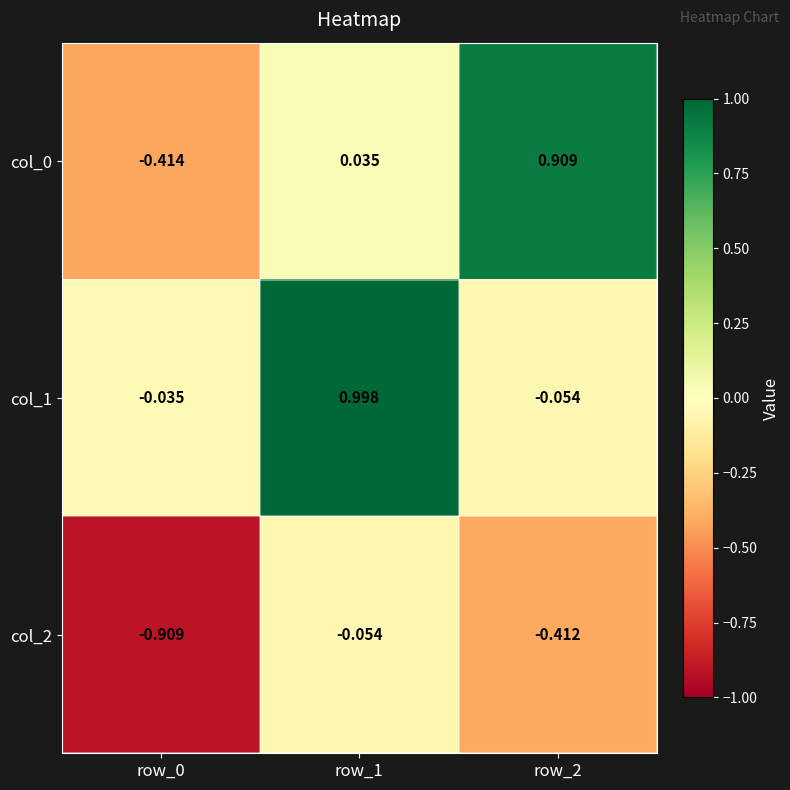

How many series are shown in this chart?

3